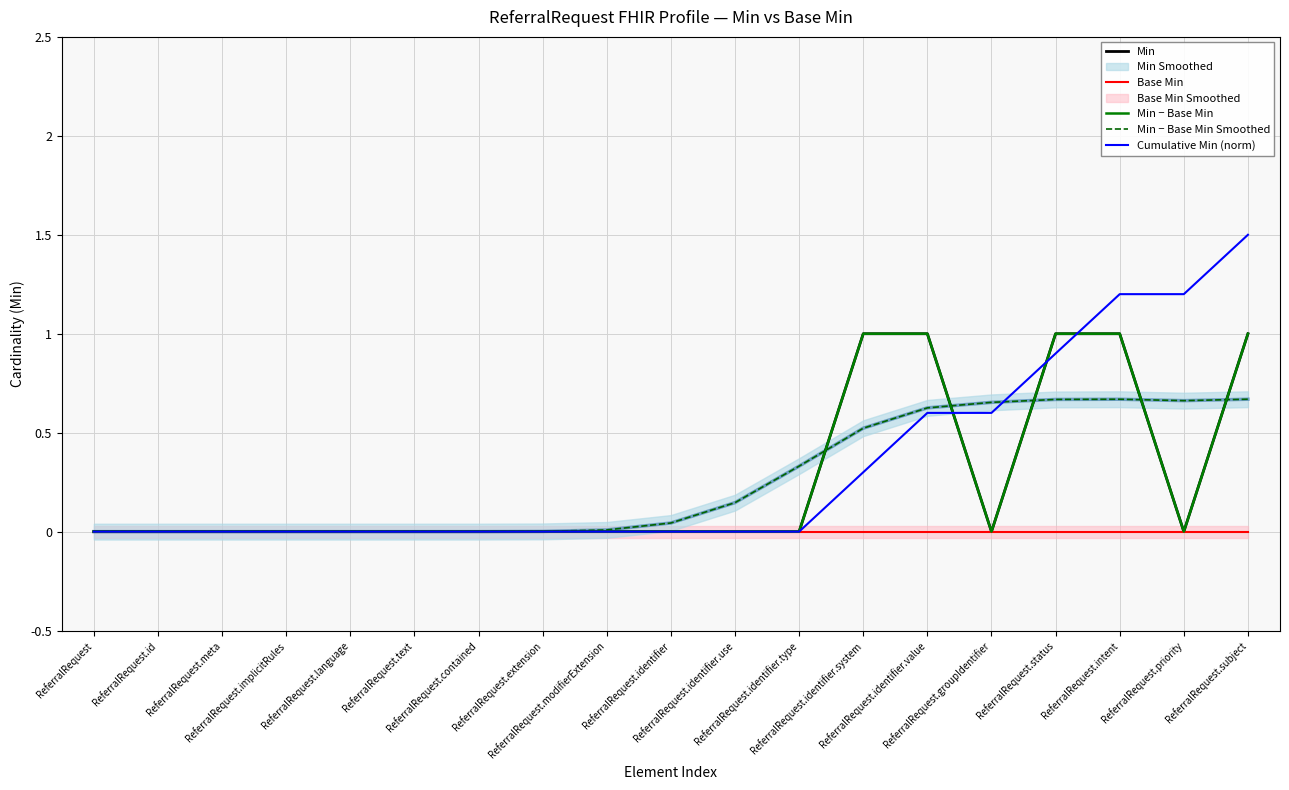

What position from the left is ReferralRequest.language?

5